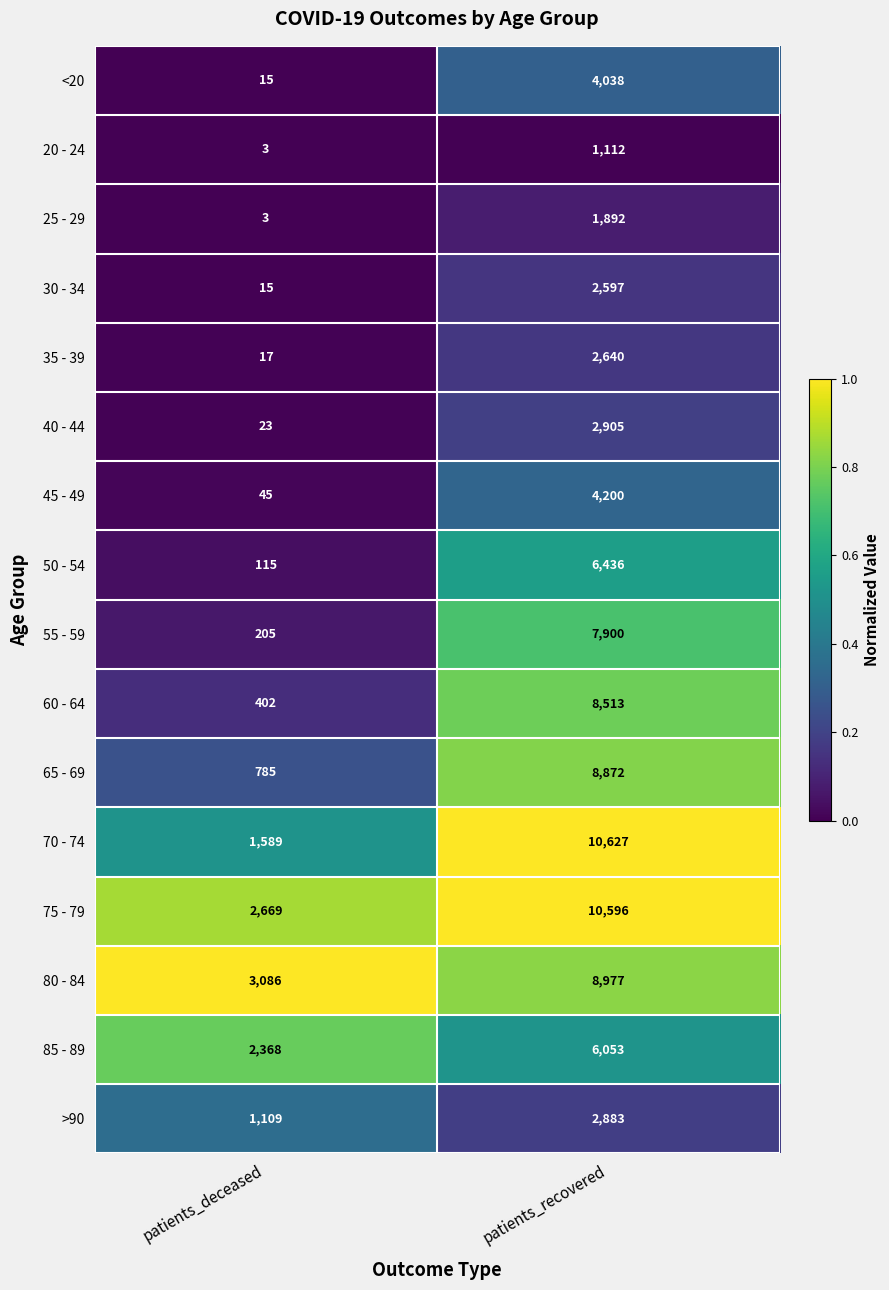

The value of 40 - 44 at patients_deceased is 30. True or false?

False